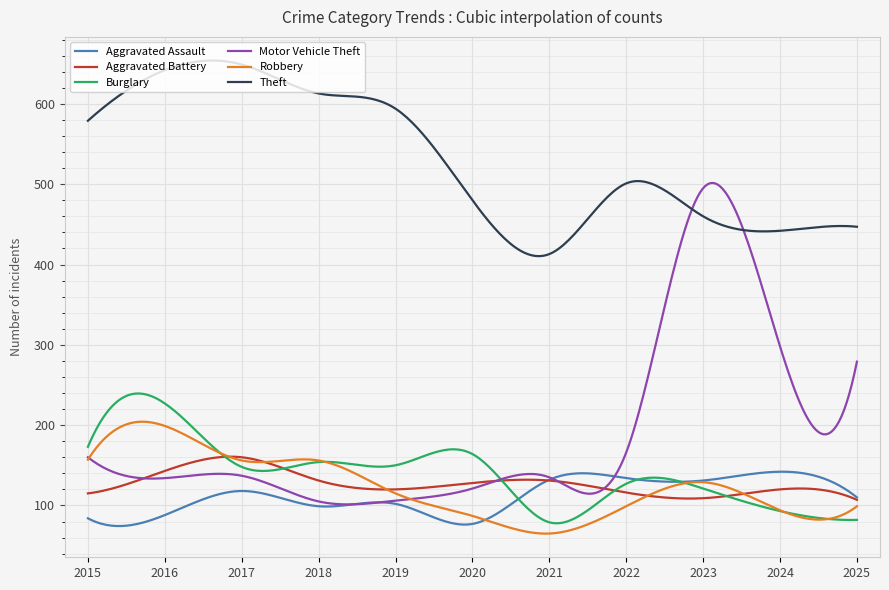

What is the highest value of the Burglary series?

239.4